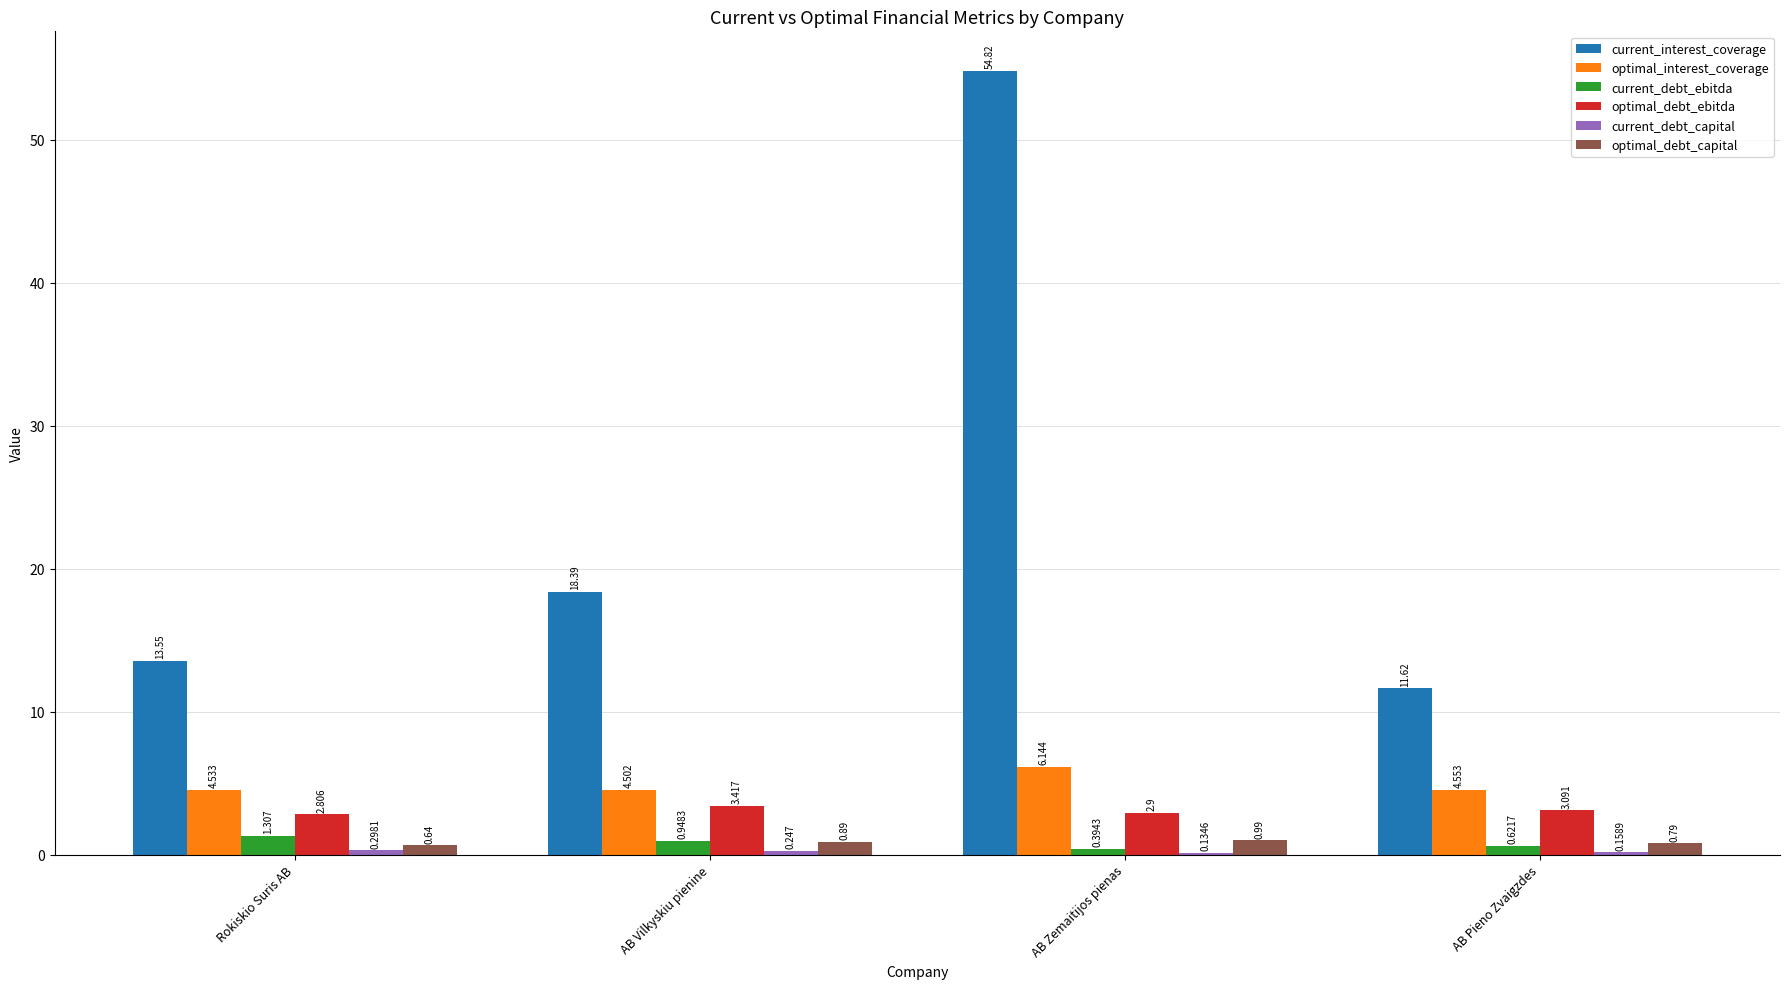

Which series has the largest range (max minus min)?

current_interest_coverage